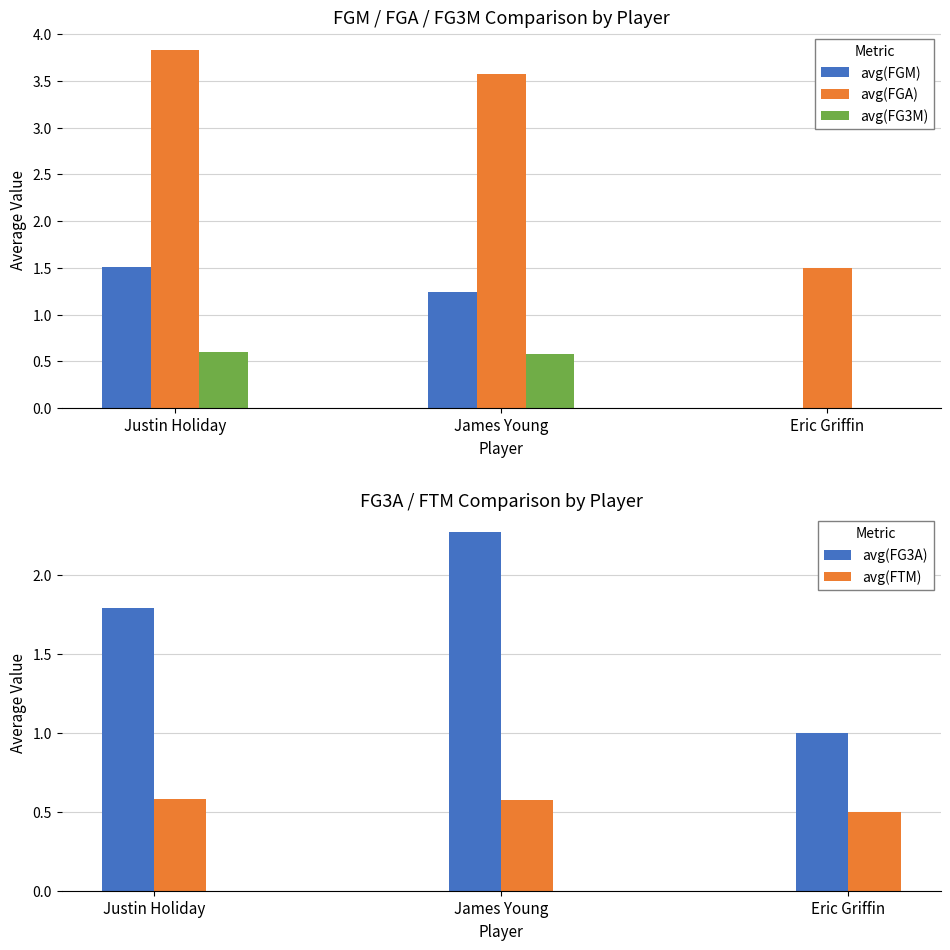

What is the sum of the avg(FGM) values at James Young and Eric Griffin?

1.2